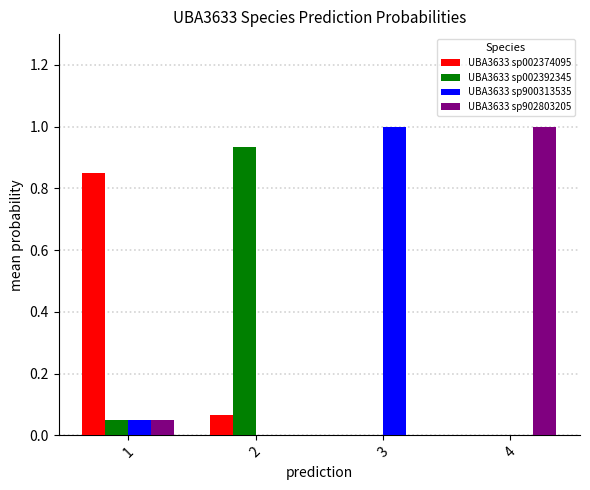

What is the greatest value displayed?

1.0